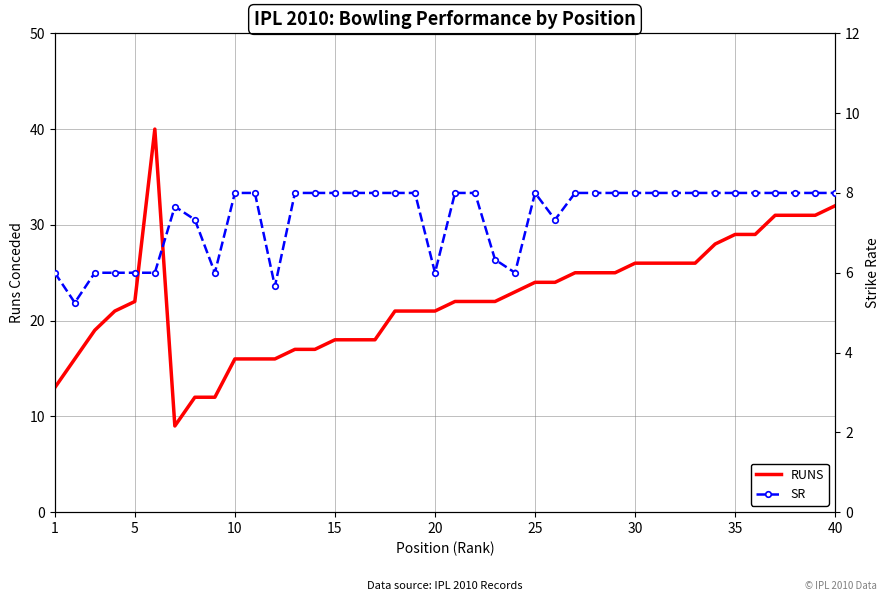

True or false: RUNS has a value of 4.1 at 10.

False